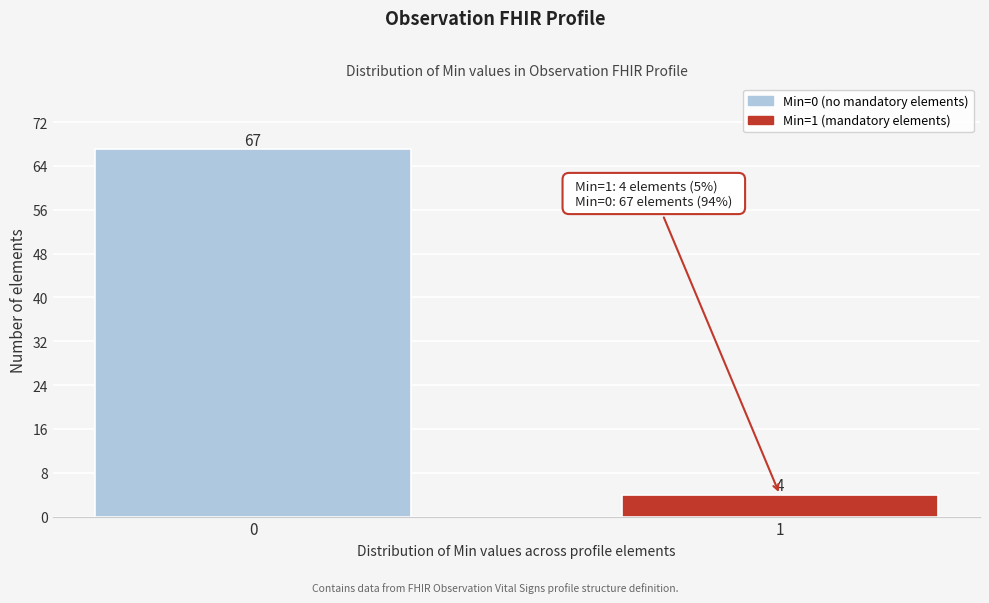

Reading right to left, list all the values displayed in this chart.

1=4	0=67